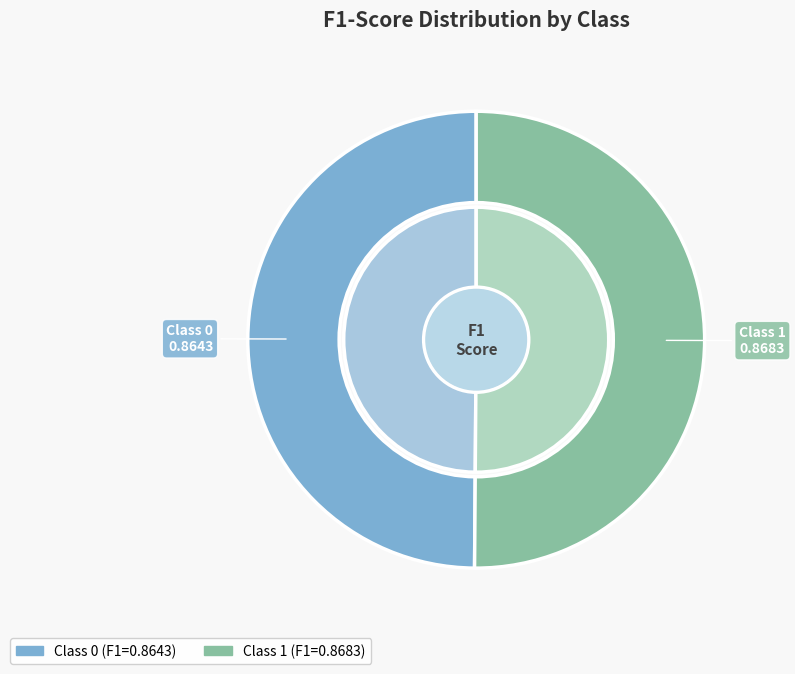

How many slices are in this pie chart?

2